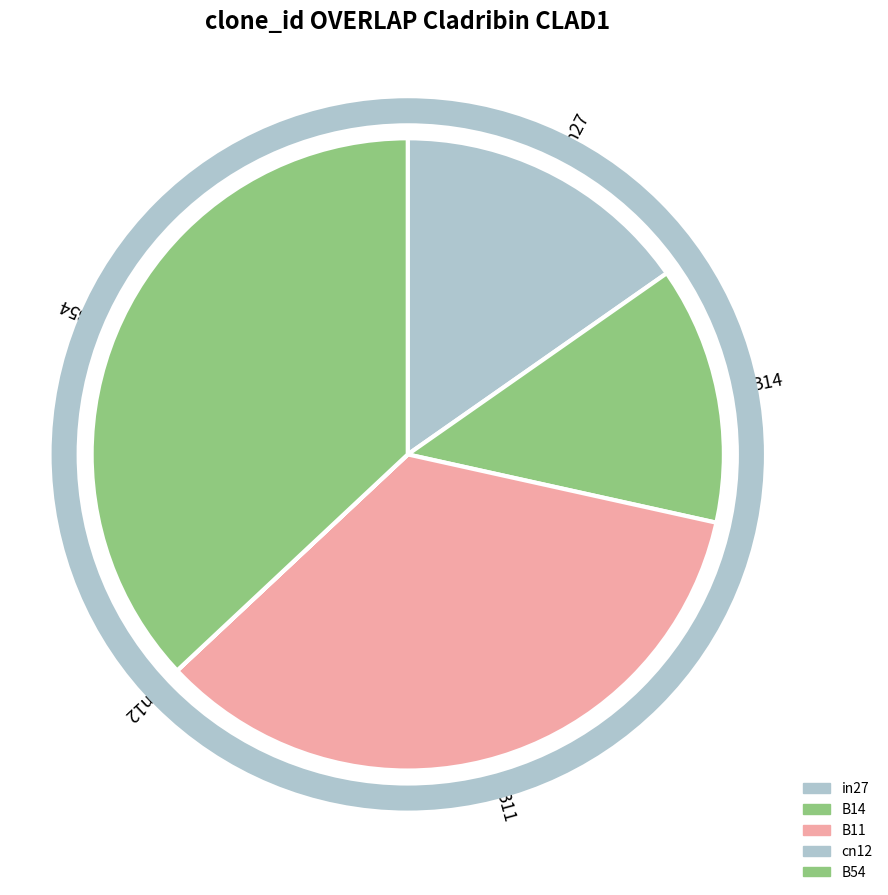

Which category has the smallest portion of the pie?

cn12